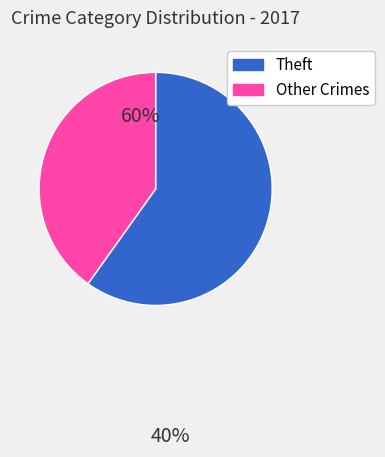

How many segments does this pie chart have?

2